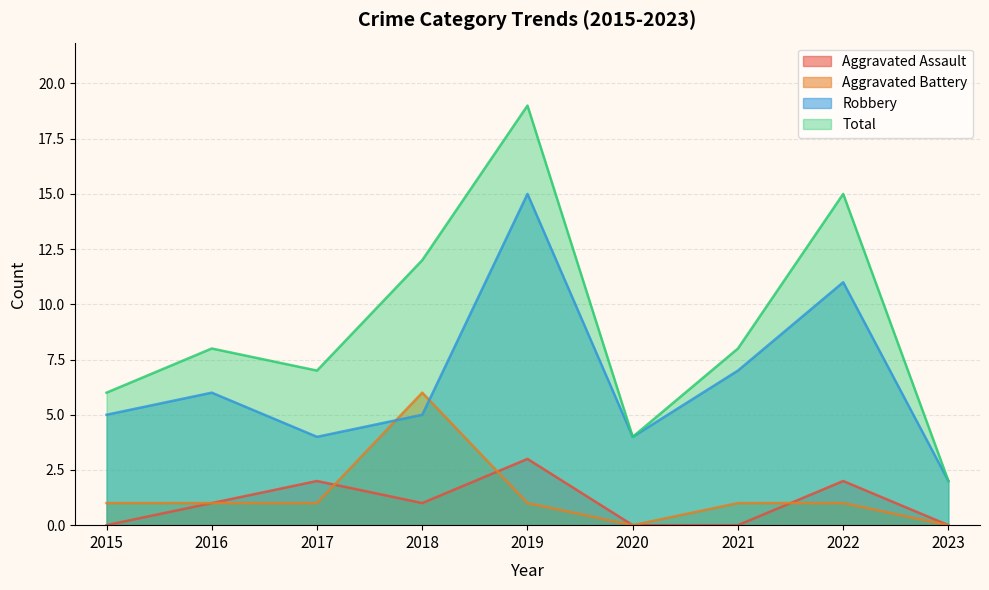

Rank the series by their maximum value, from lowest to highest.

Aggravated Assault, Aggravated Battery, Robbery, Total